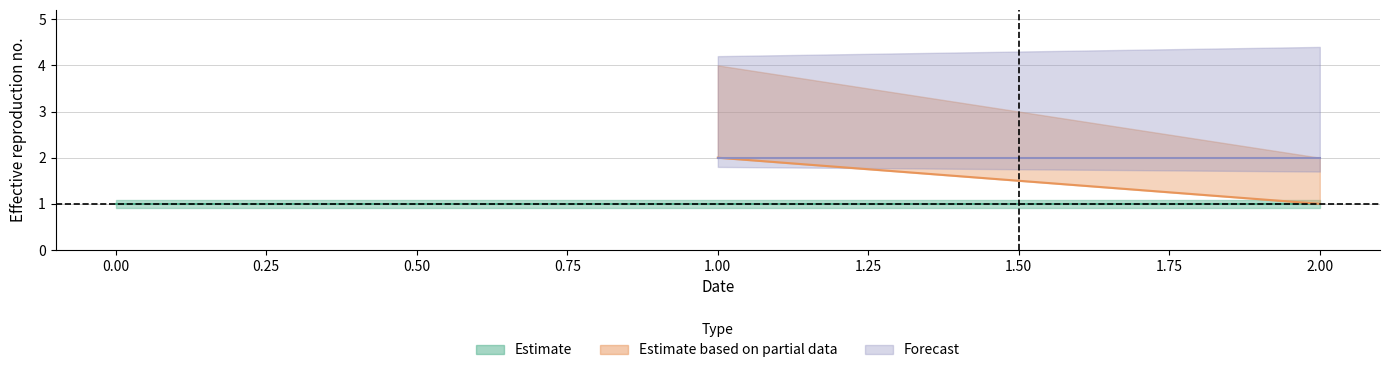

Count the number of data series in this chart.

3